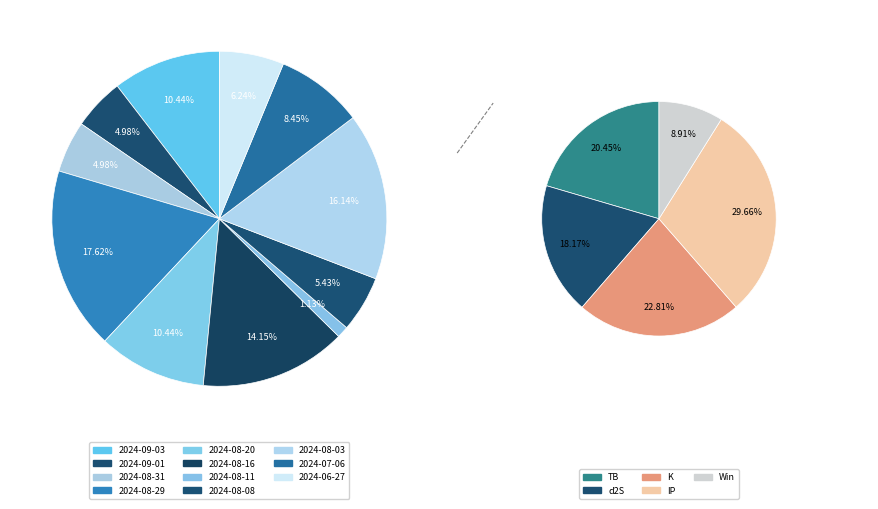

The 2024-08-31 slice represents 18% of the pie. True or false?

False